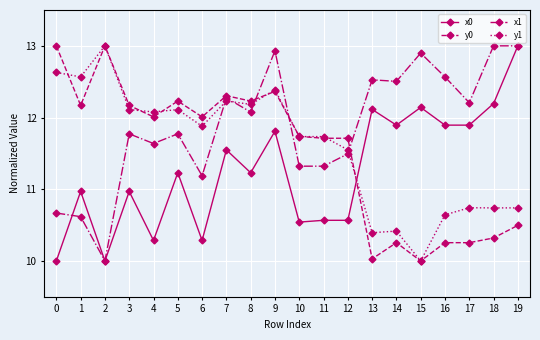

Rank the series at 17 from lowest to highest value.

y0, y1, x0, x1